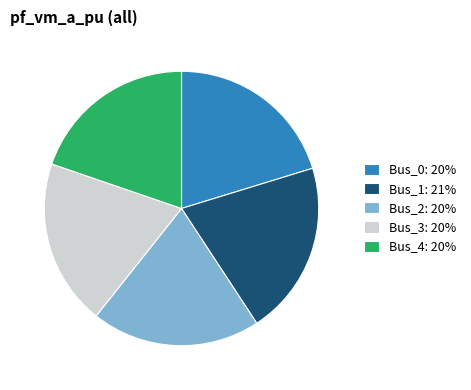

Which has a higher value, Bus_3: 20% or Bus_1: 21%?

Bus_1: 21%